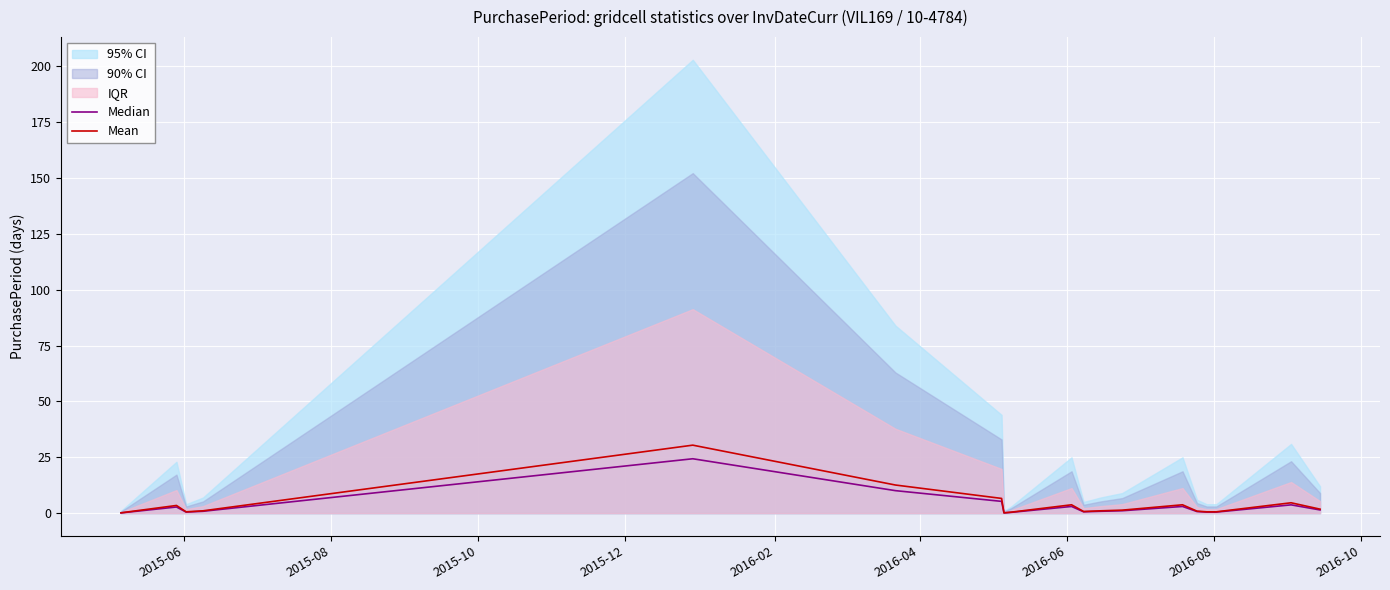

Which series has the largest total across all categories?

Mean